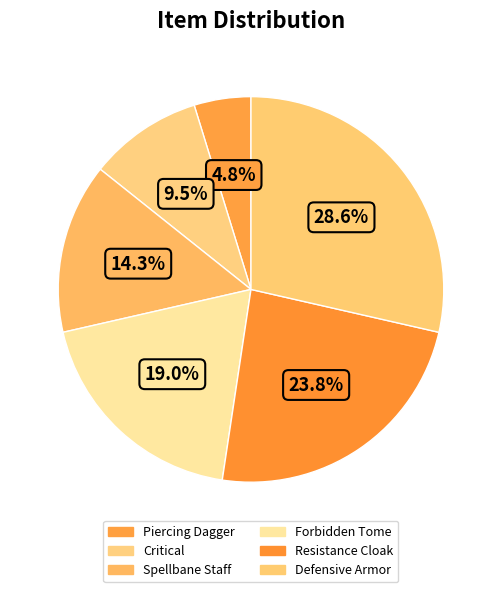

Which slice is the largest?

Defensive Armor